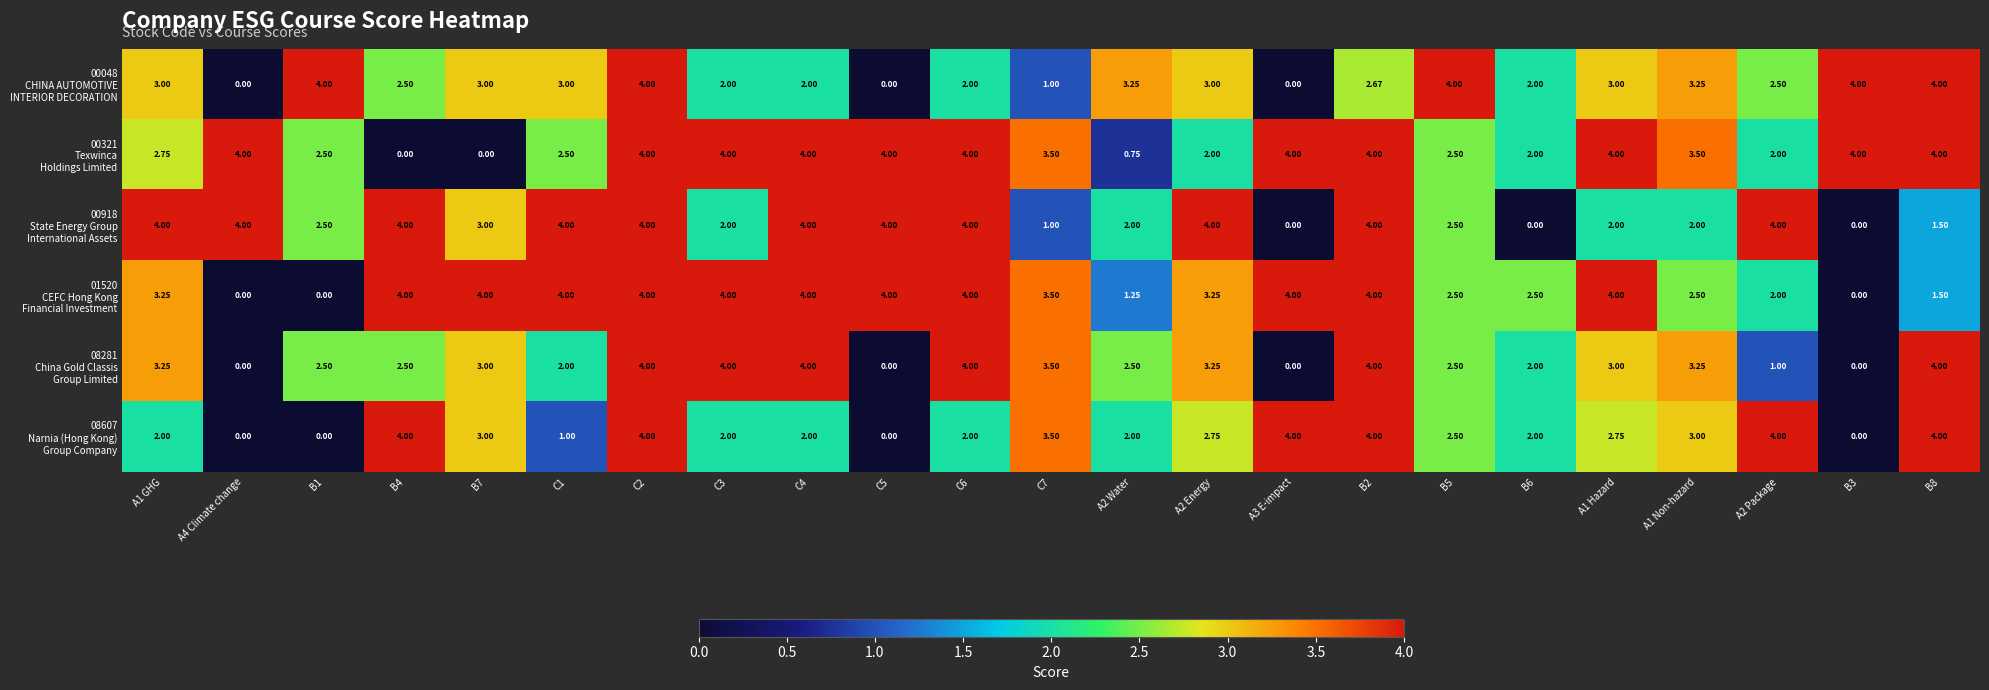

Which has a higher value, B7 or A1 Hazard?

B7